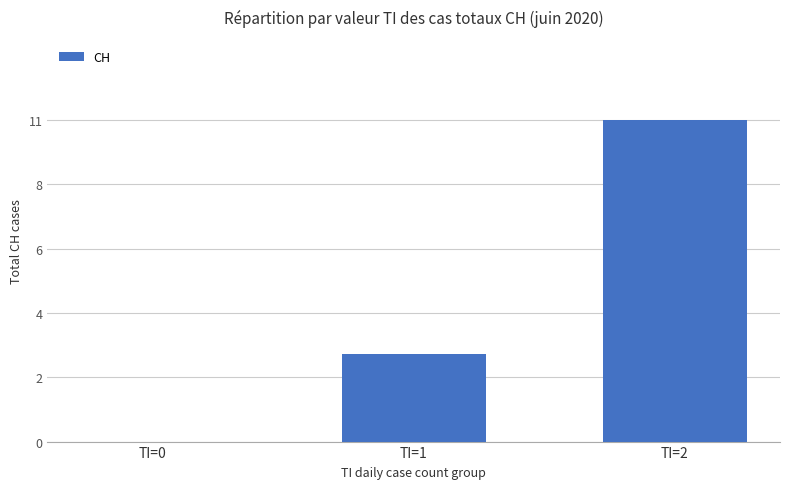

What is the change in value from TI=0 to TI=1?

+3